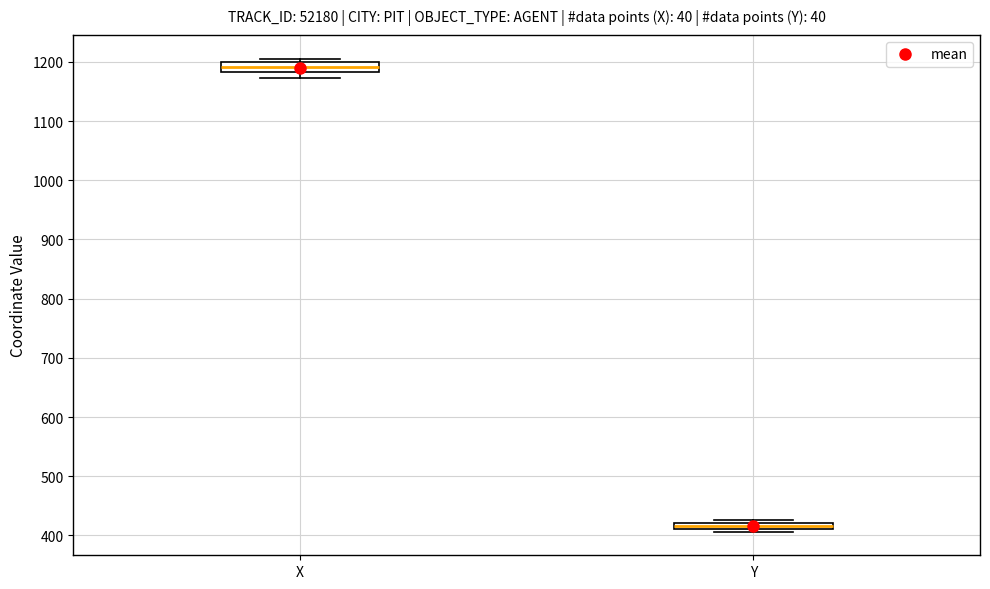

Which box's median line is the highest?

X